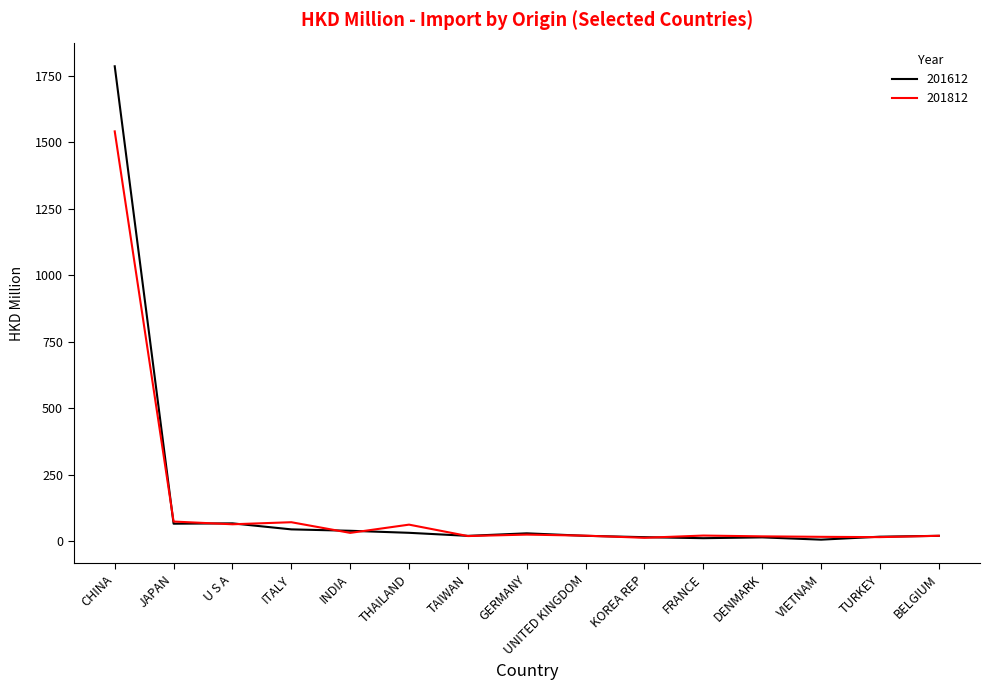

True or false: 201812 has more than 2 points higher than both neighbors.

True